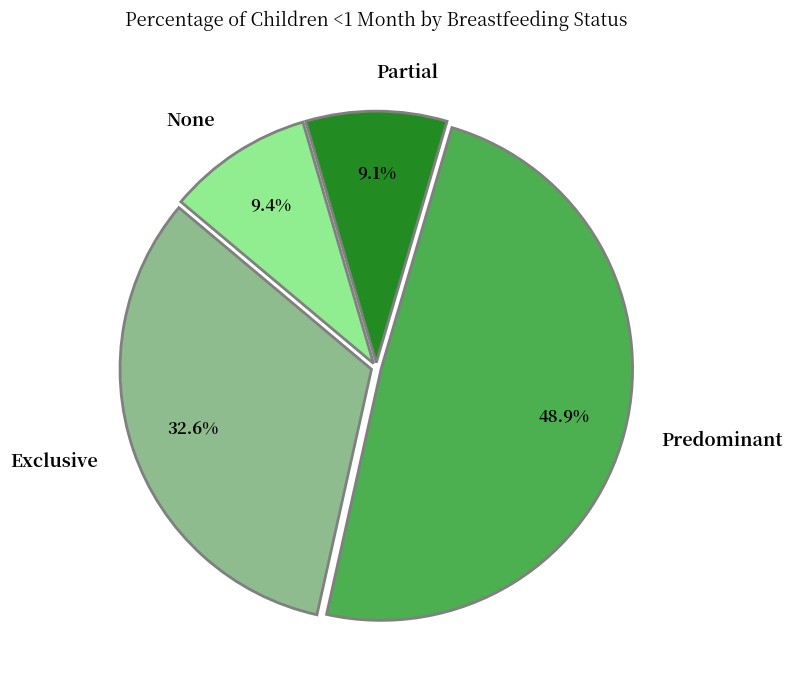

True or false: Exclusive accounts for 24% of the total.

False